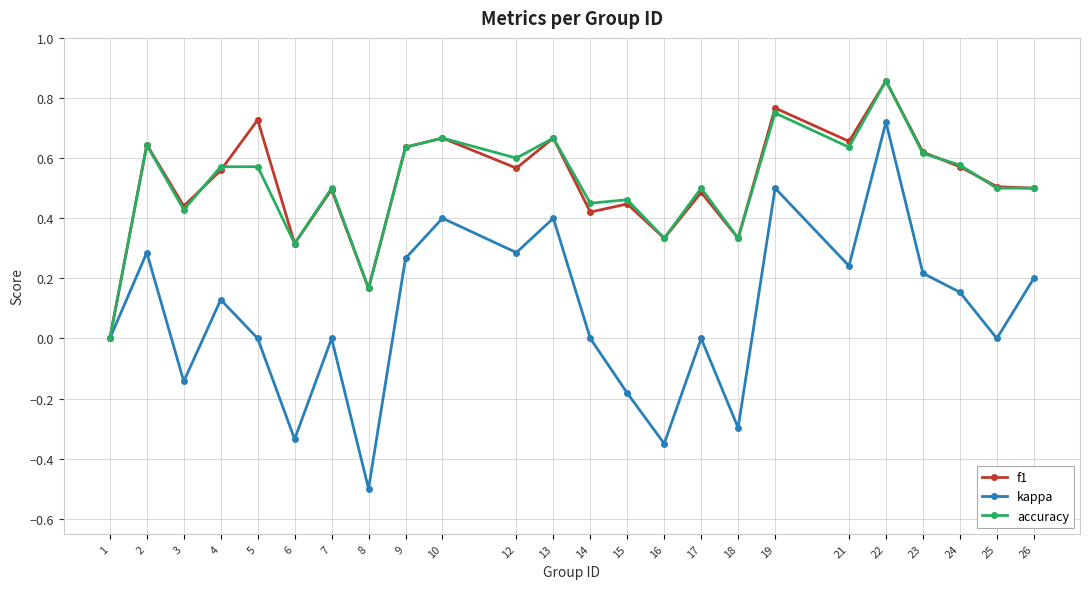

At which category is the sum across all series the highest?

22